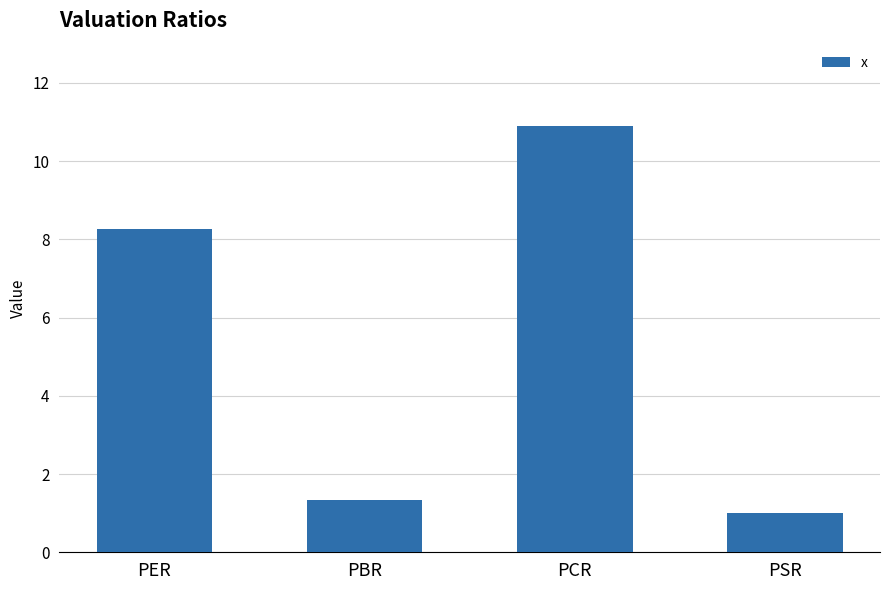

What is the average value?

5.4